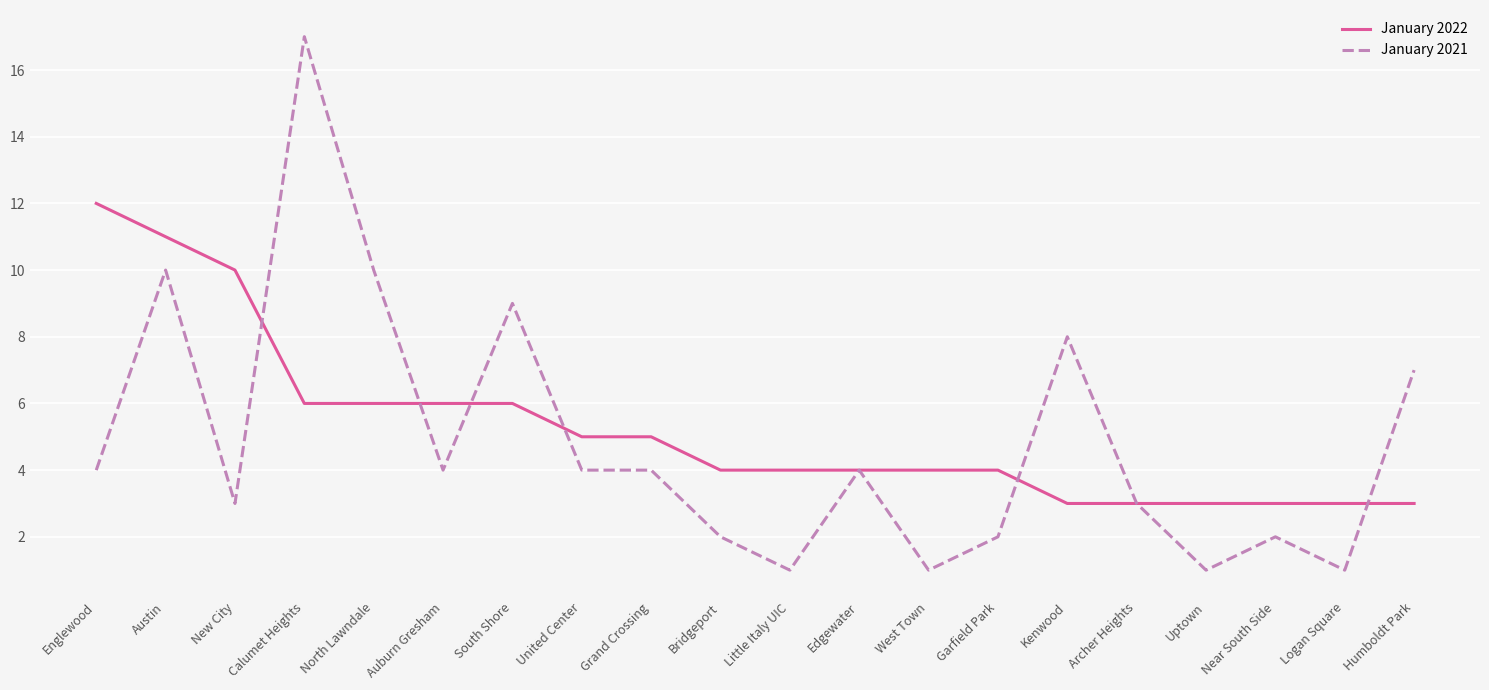

Which series has the widest spread of values?

January 2021